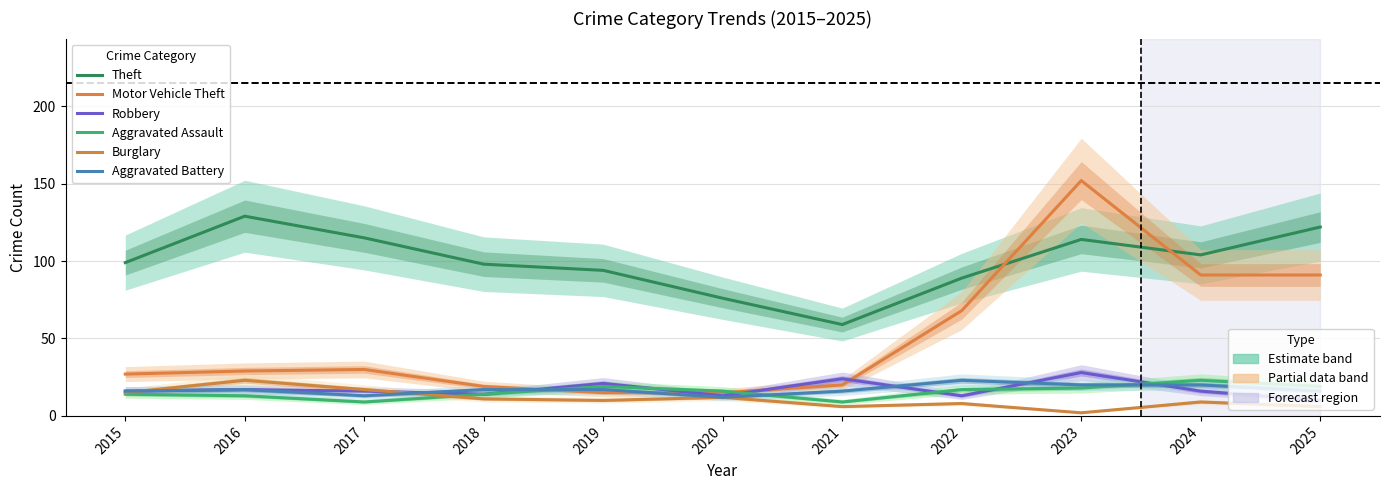

What is the value of the Aggravated Battery point at the 10th from the left?

20